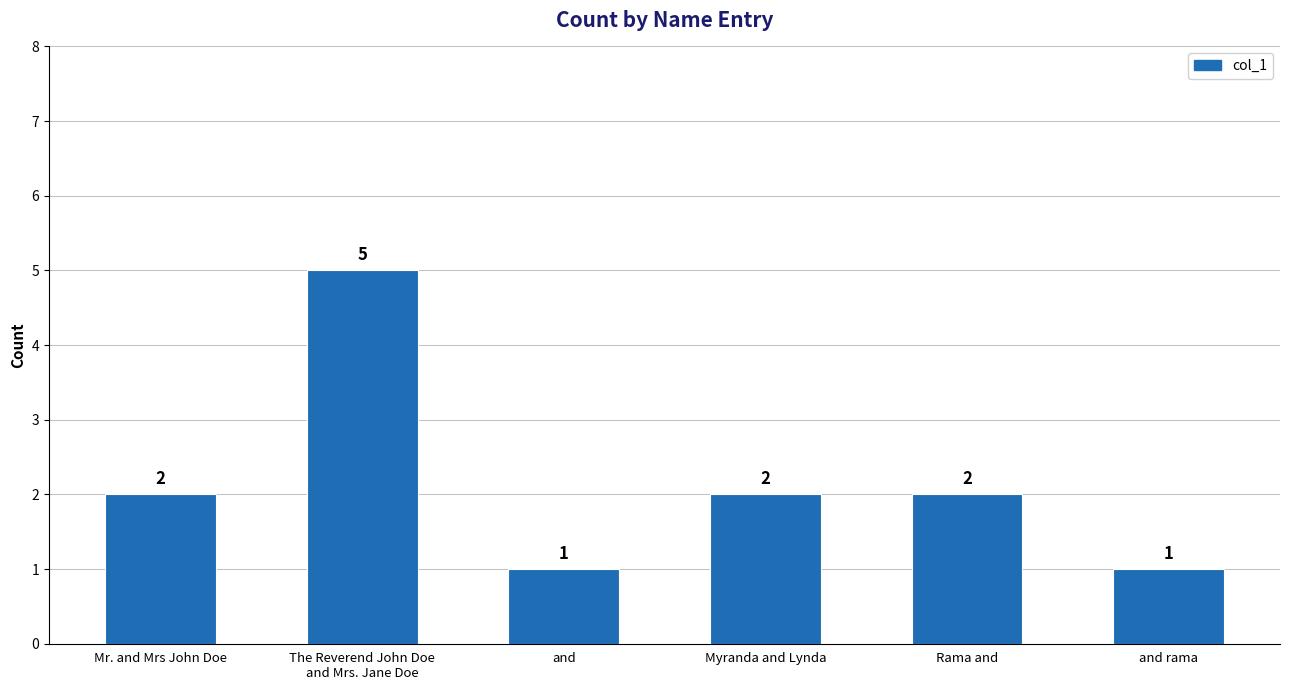

True or false: the data shows 1 at and.

True